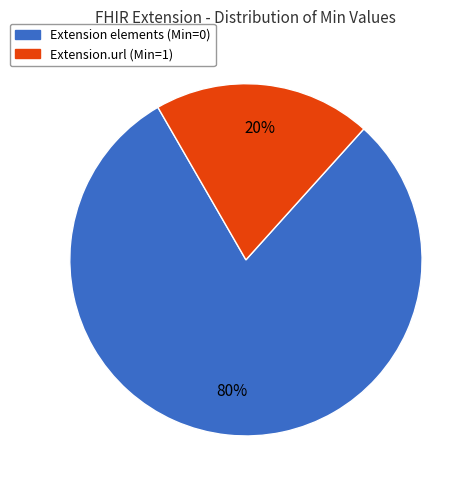

To the nearest percent, what is the average slice percentage?

50%